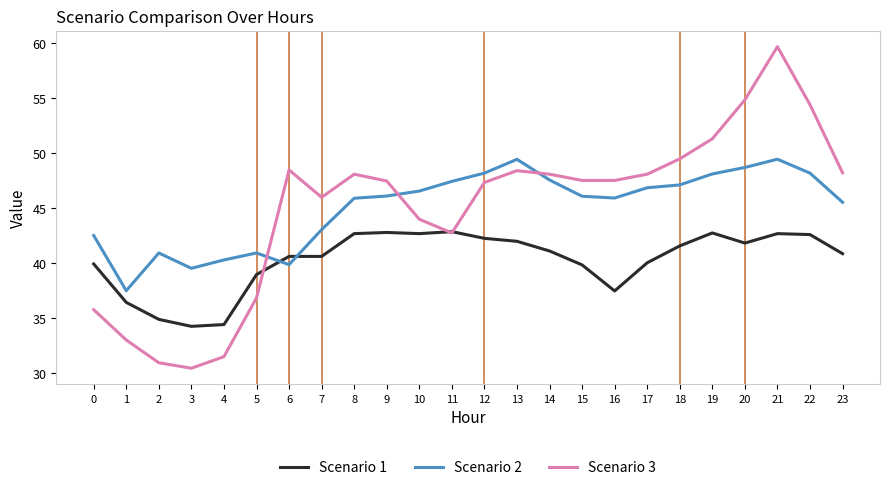

What is the approximate value of Scenario 3 at 12?

47.4